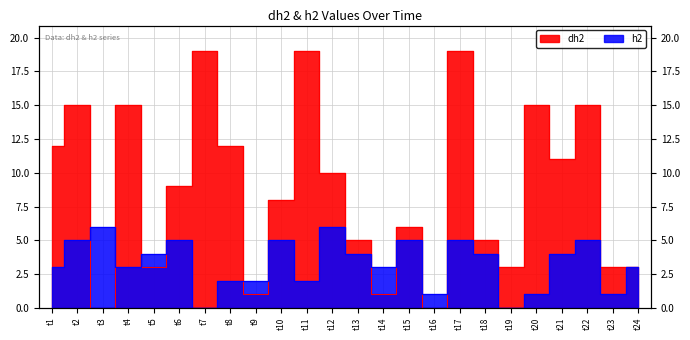

Does the chart display data point markers on the line(s)?

No